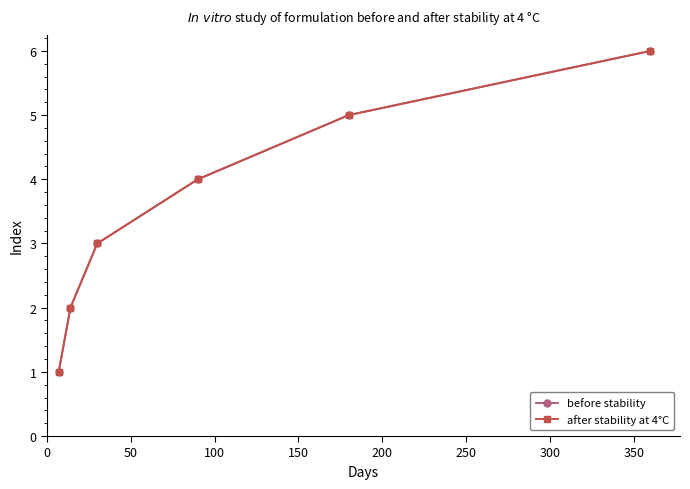

Rank the series by their maximum value, from lowest to highest.

before stability, after stability at 4°C